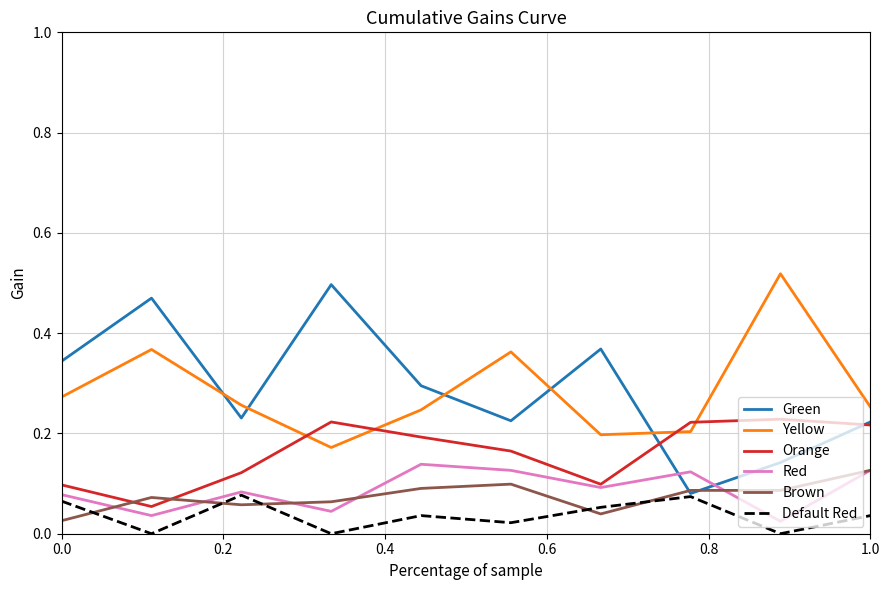

Which series has the widest spread of values?

Green